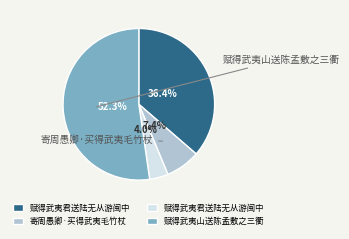

Is there a majority slice in this chart?

Yes